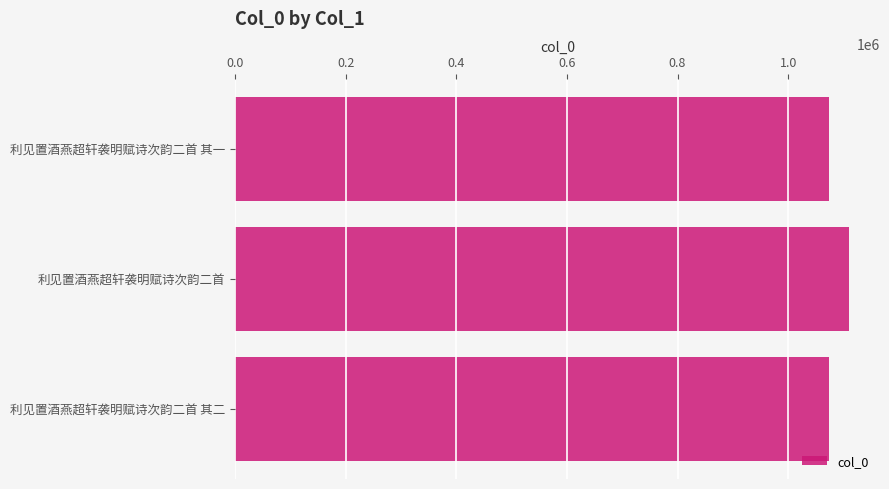

True or false: the data shows 1110471 at 利见置酒燕超轩袭明赋诗次韵二首.

True